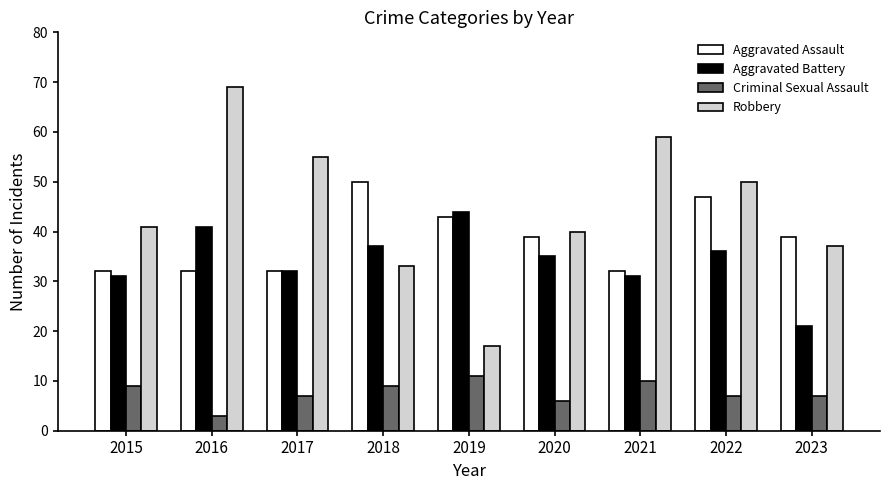

The value of Aggravated Battery at 2020 is 49. True or false?

False